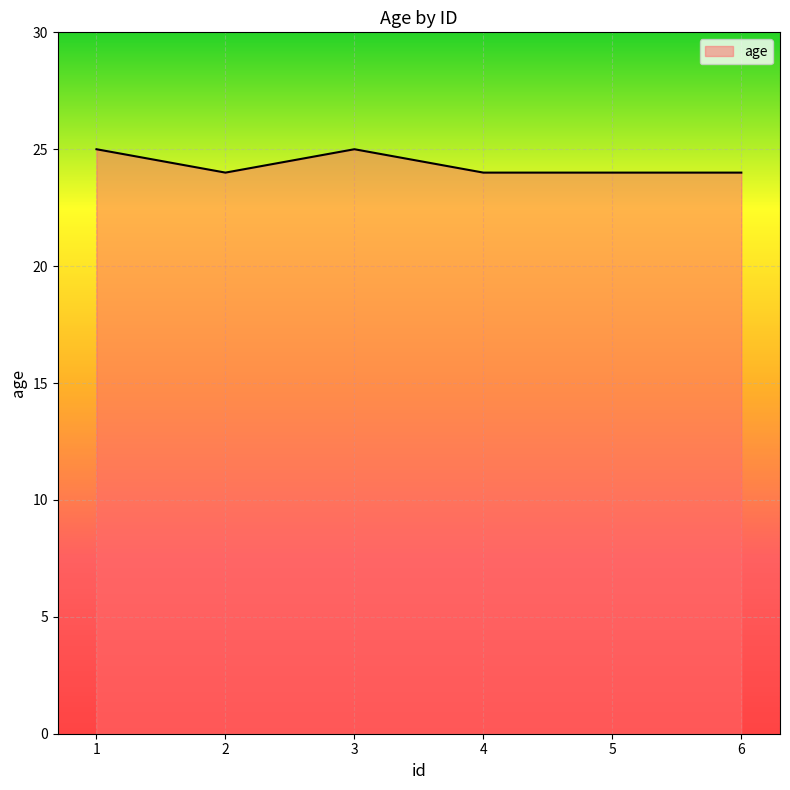

How many categories are shown in the chart?

6